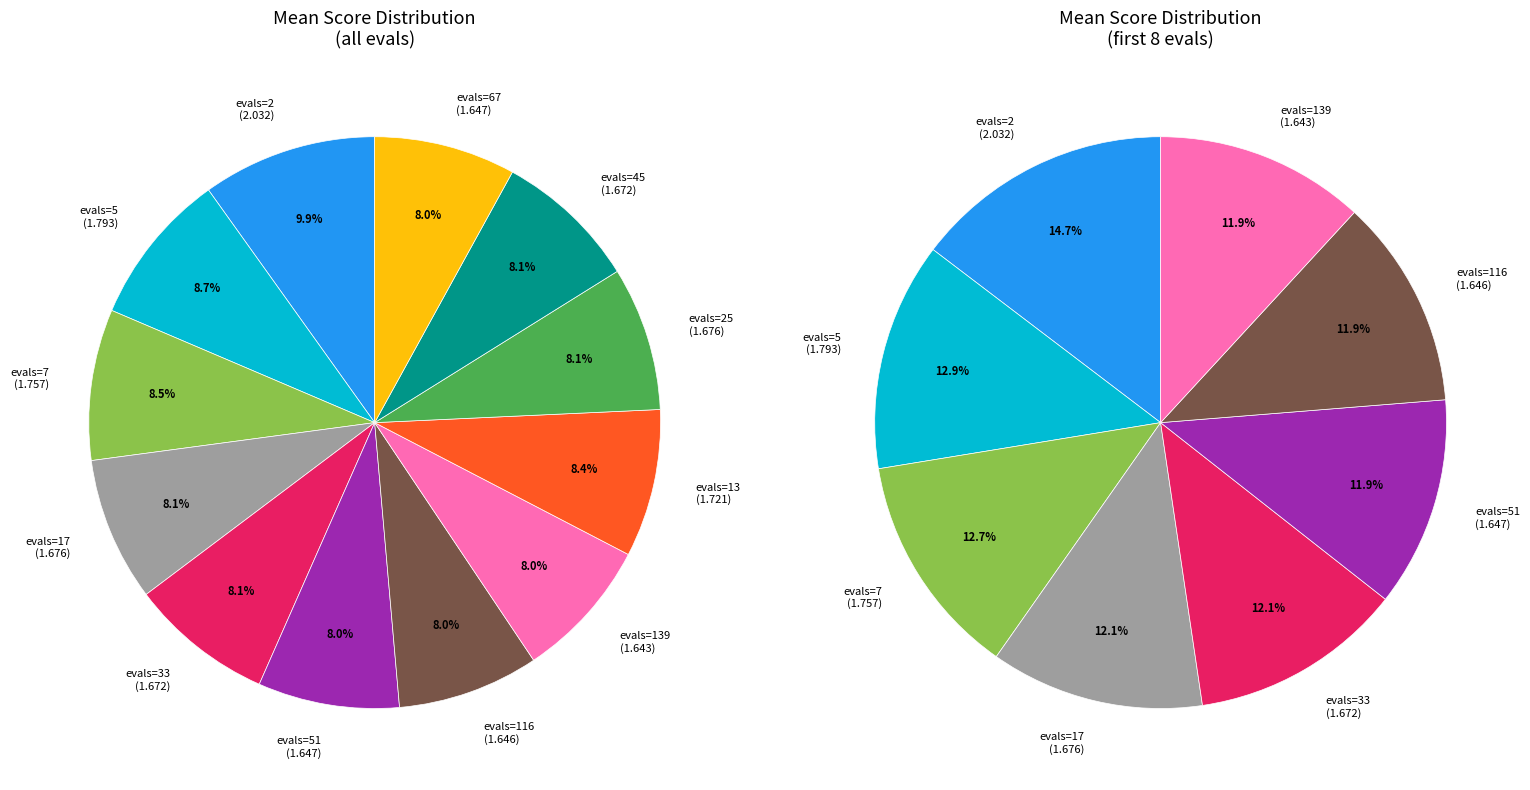

Combined, what portion of the pie is evals=139 and evals=116?

16.0%